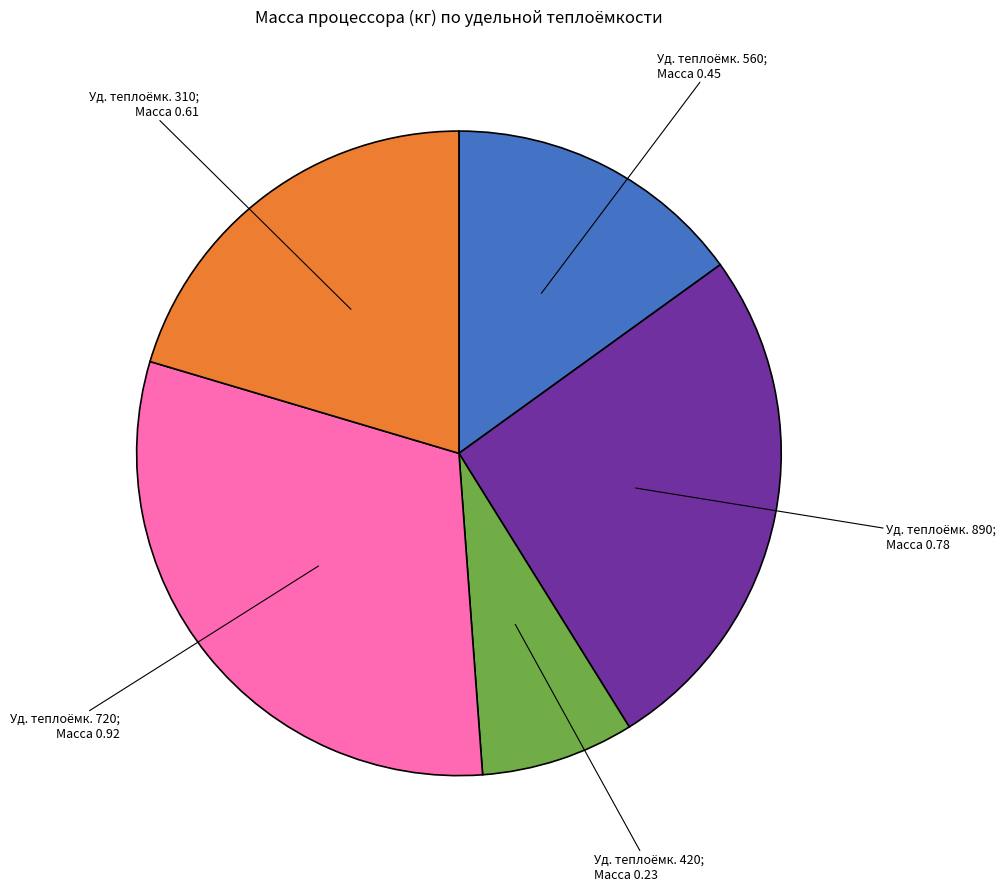

Is there any slice that represents more than half of the pie?

No